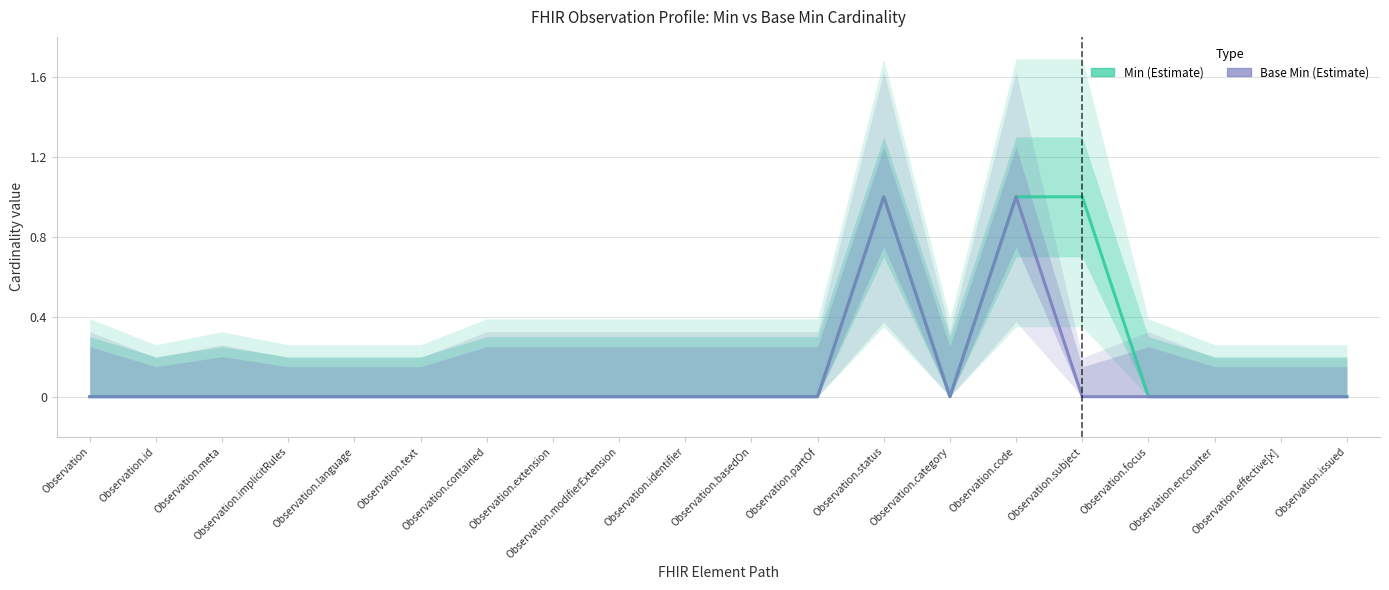

What is the approximate value of Min (Estimate) at Observation.code?

1